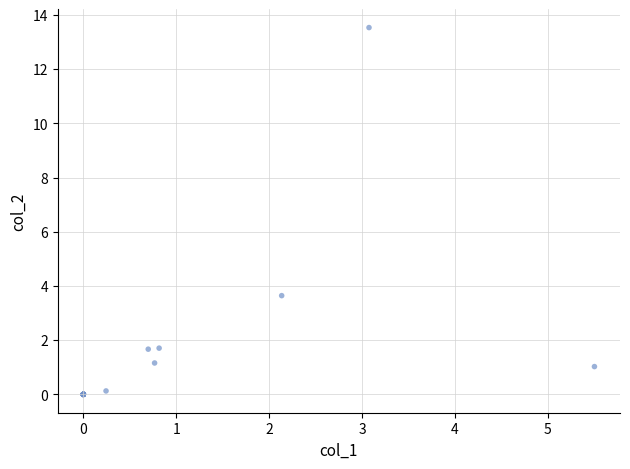

What Y value in the scatter plot is closest to 6?

3.6